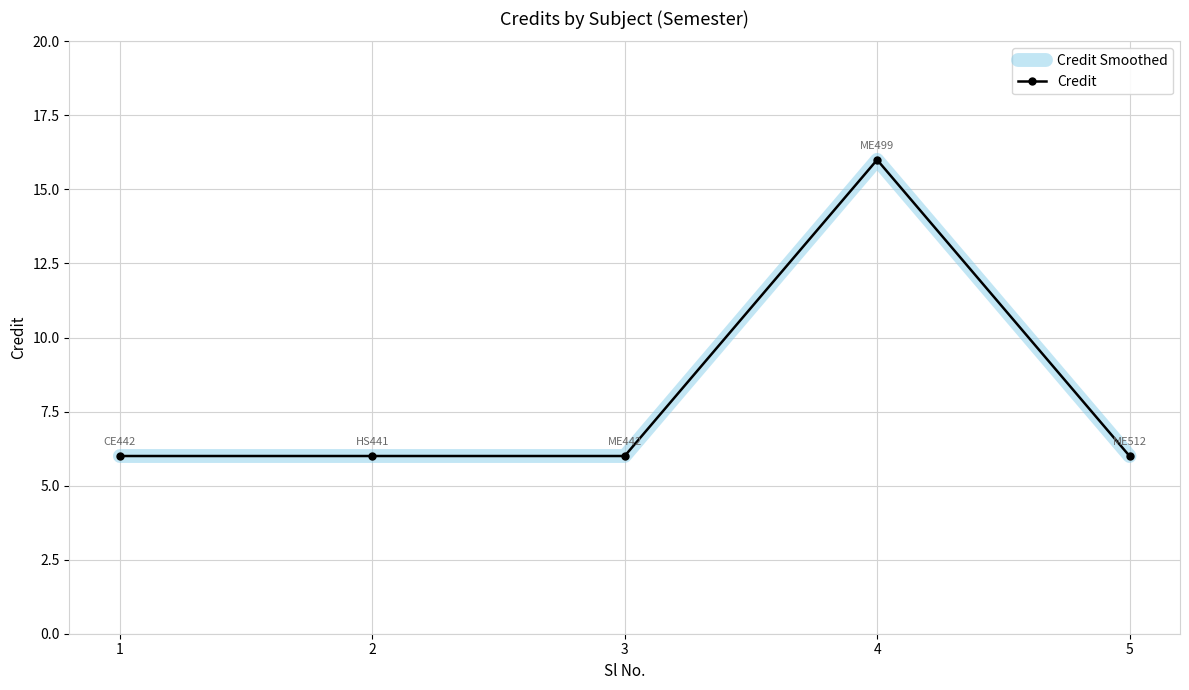

How many lines are shown in the chart?

2